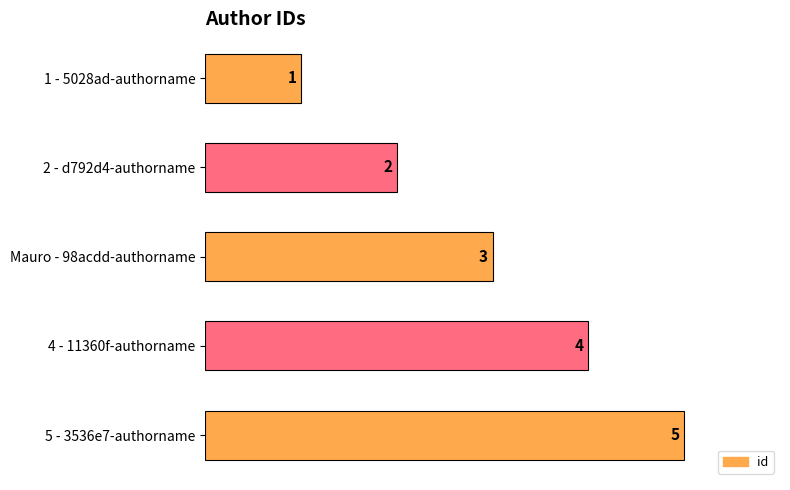

How many categories are shown in the chart?

5